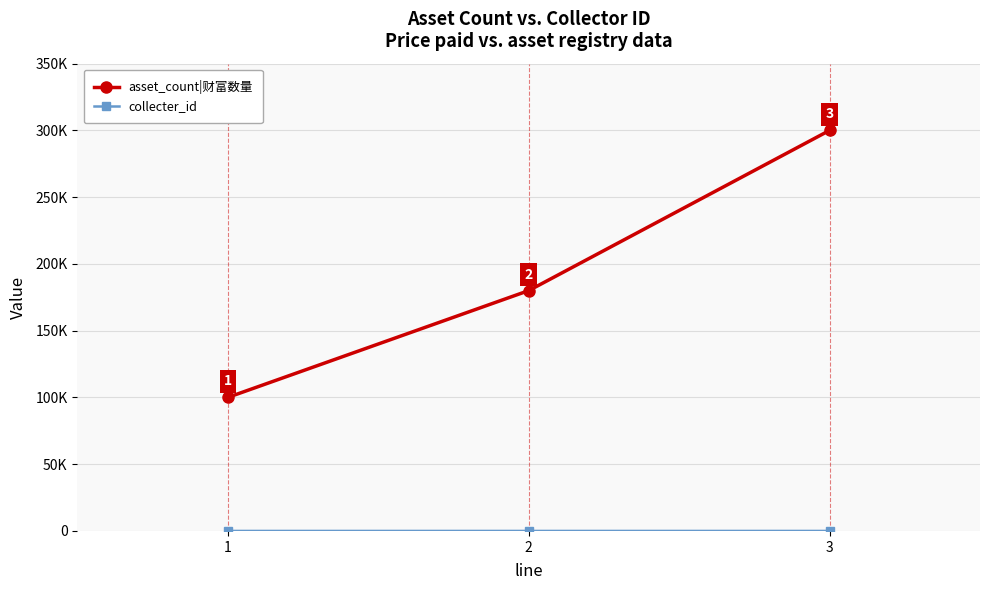

At 2, list the series in order from largest to smallest.

asset_count|财富数量, collecter_id